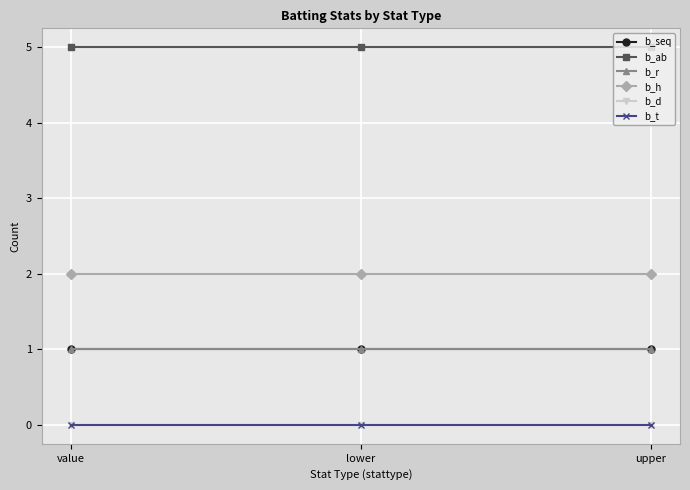

What is the label of the 2nd point from the right?

lower